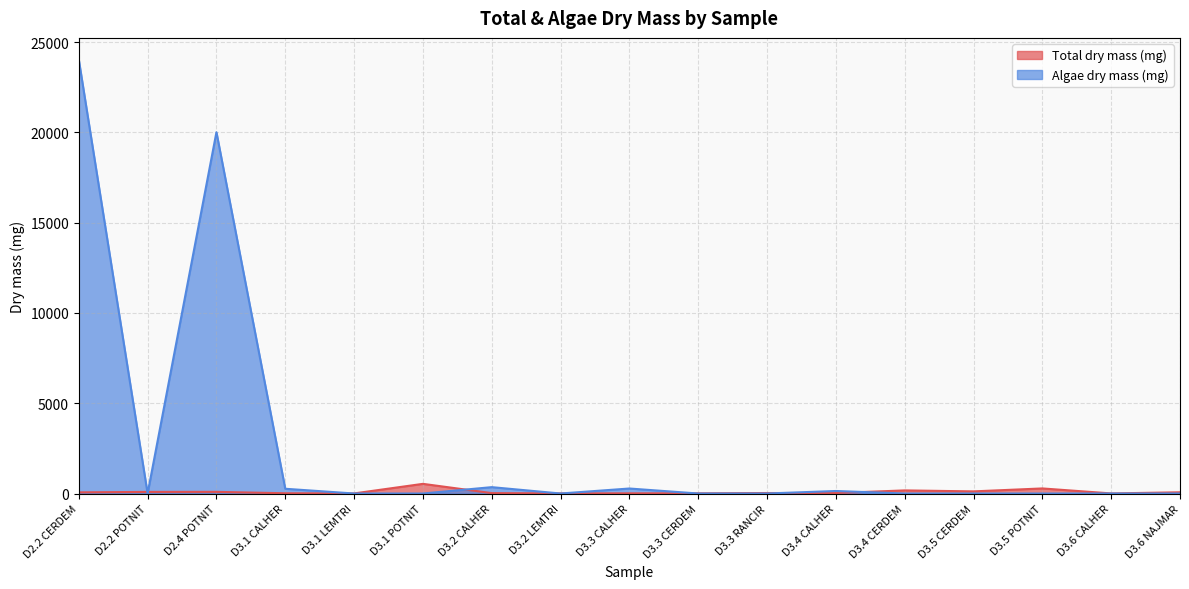

The Total dry mass (mg) series shows 3.8 at D3.2 LEMTRI. True or false?

False